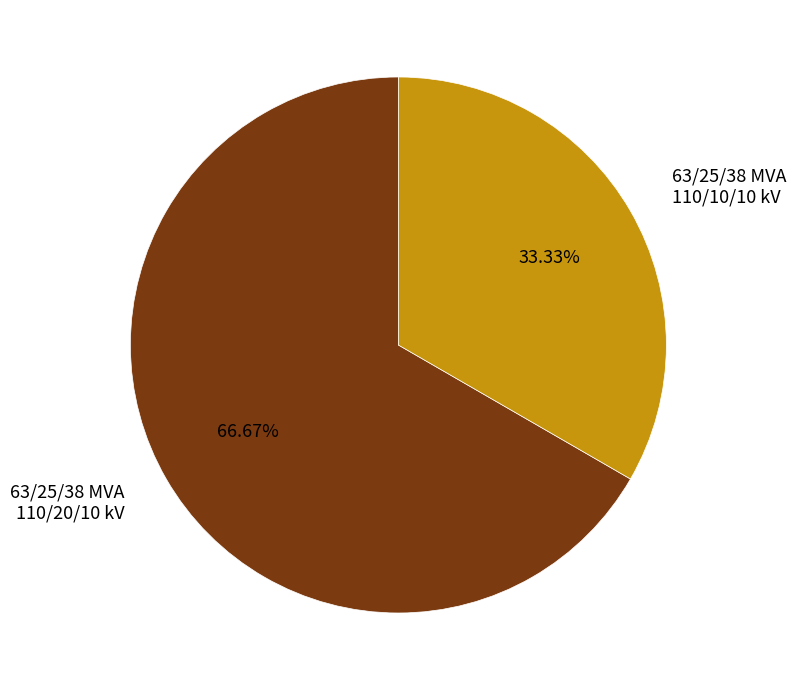

What percentage do 63/25/38 MVA 110/10/10 kV and 63/25/38 MVA 110/20/10 kV together represent?

100.0%